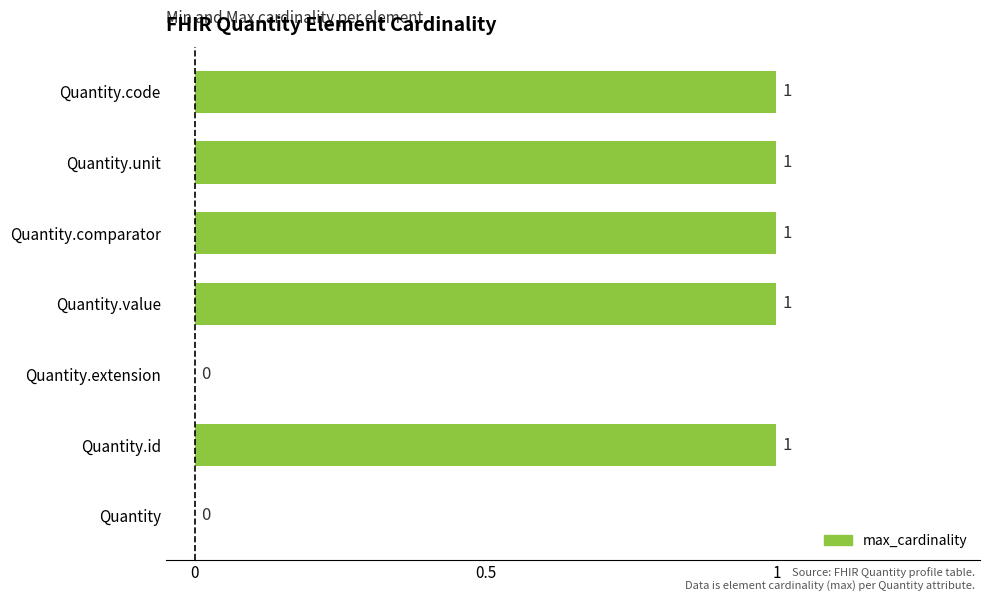

What is the maximum value shown in the chart?

1